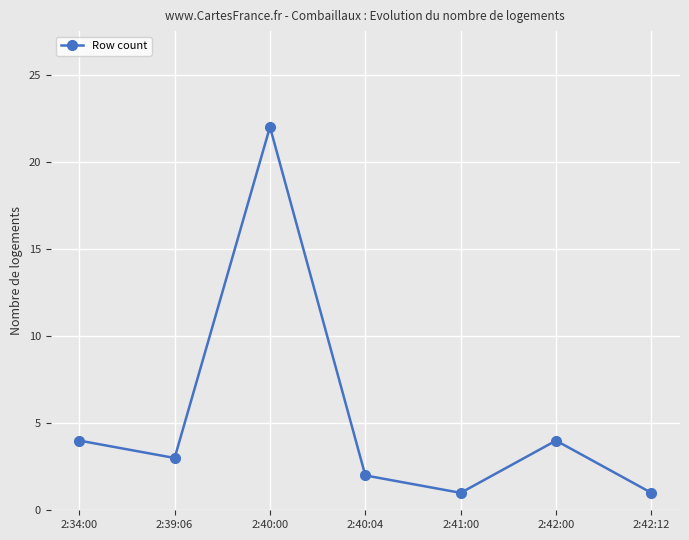

How many interior local peaks (higher than both neighbors) does the data have?

2